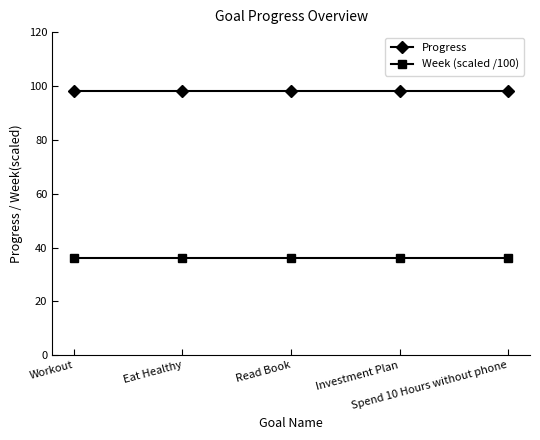

What are all the series names shown in the legend?

Progress, Week (scaled /100)